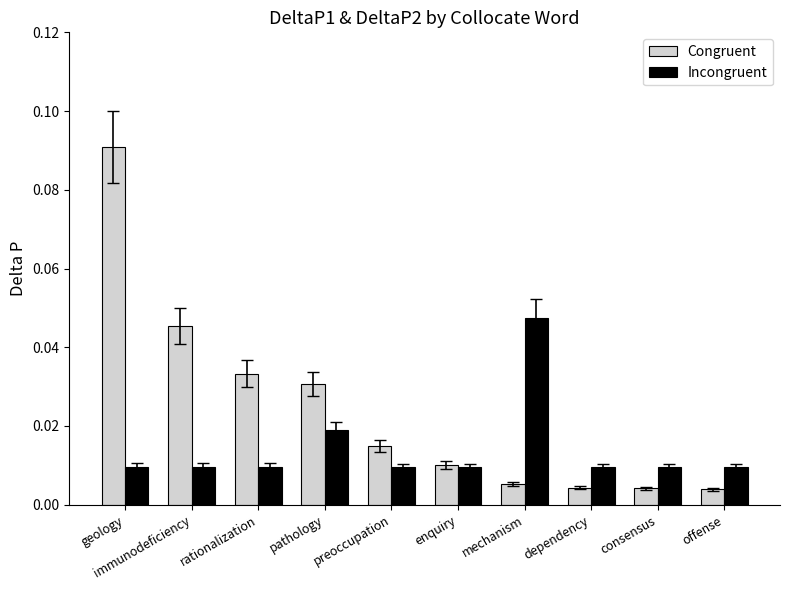

How many Incongruent values are between 0 and 1?

10